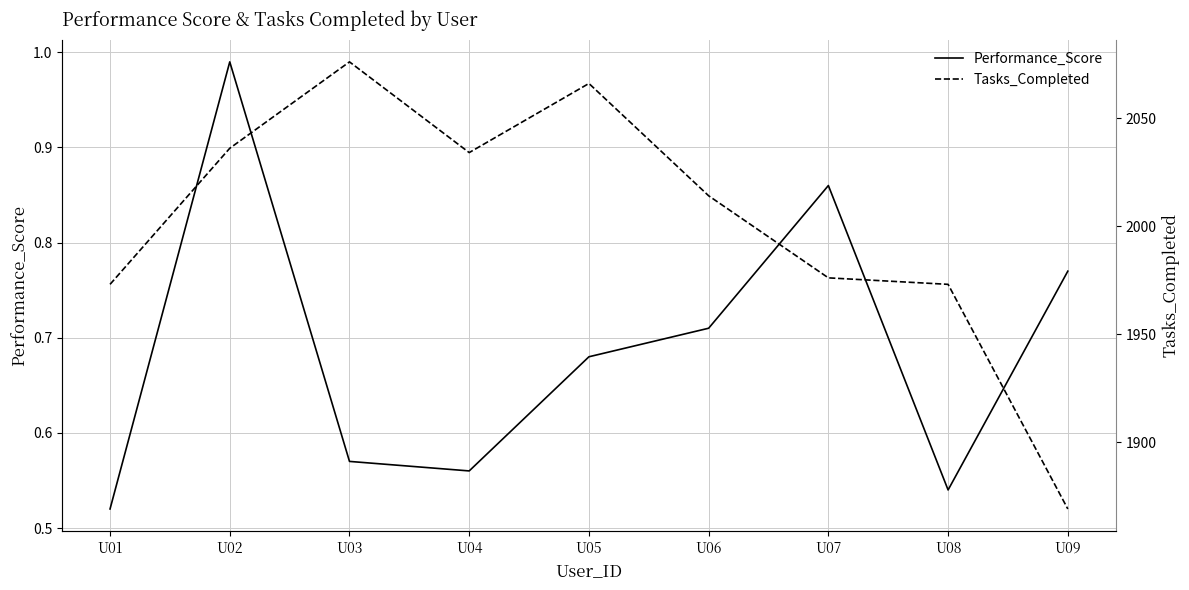

At which category is the sum across all series the highest?

U03